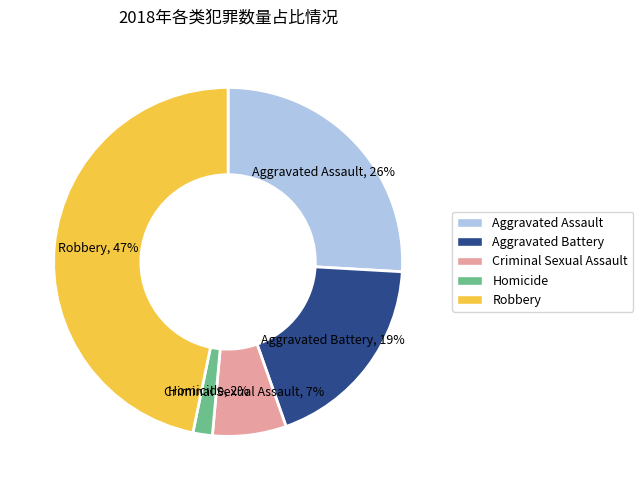

Is it true that Criminal Sexual Assault is 7% of the pie?

True